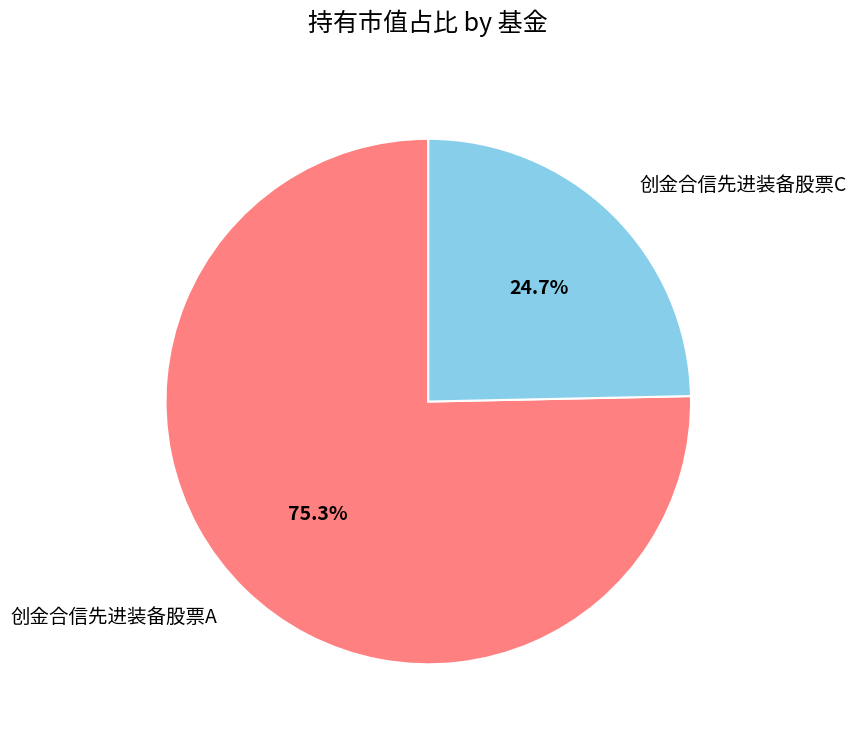

Does 创金合信先进装备股票C account for over 50% of the chart?

No